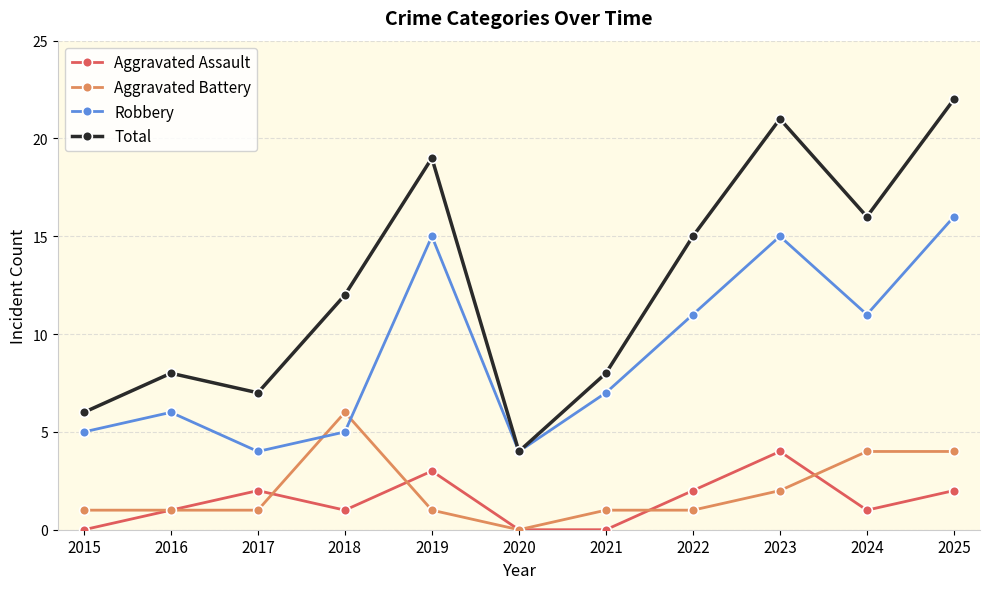

At which label does Robbery first exceed 7?

2019